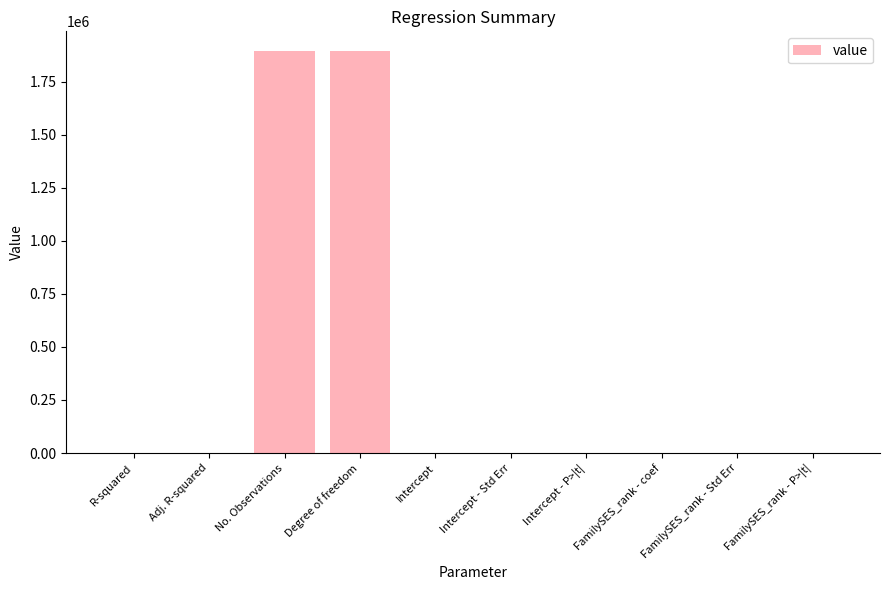

The chart shows a value of 0.0 at FamilySES_rank - Std Err. True or false?

True